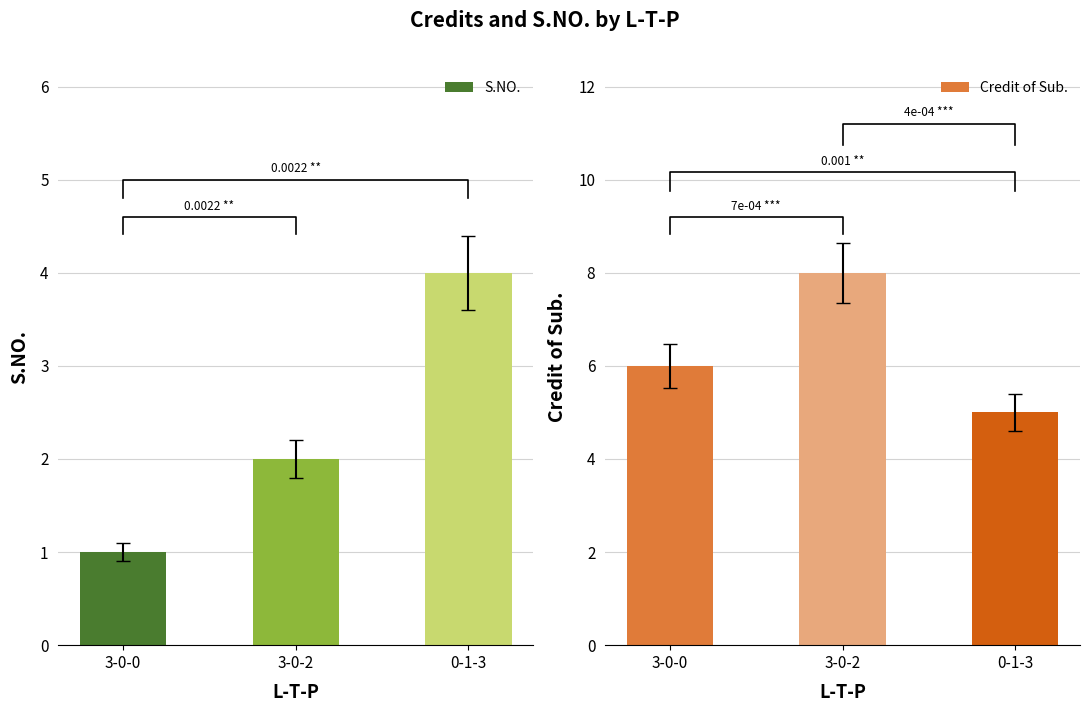

True or false: Credit of Sub. has a value of 9 at 3-0-0.

False